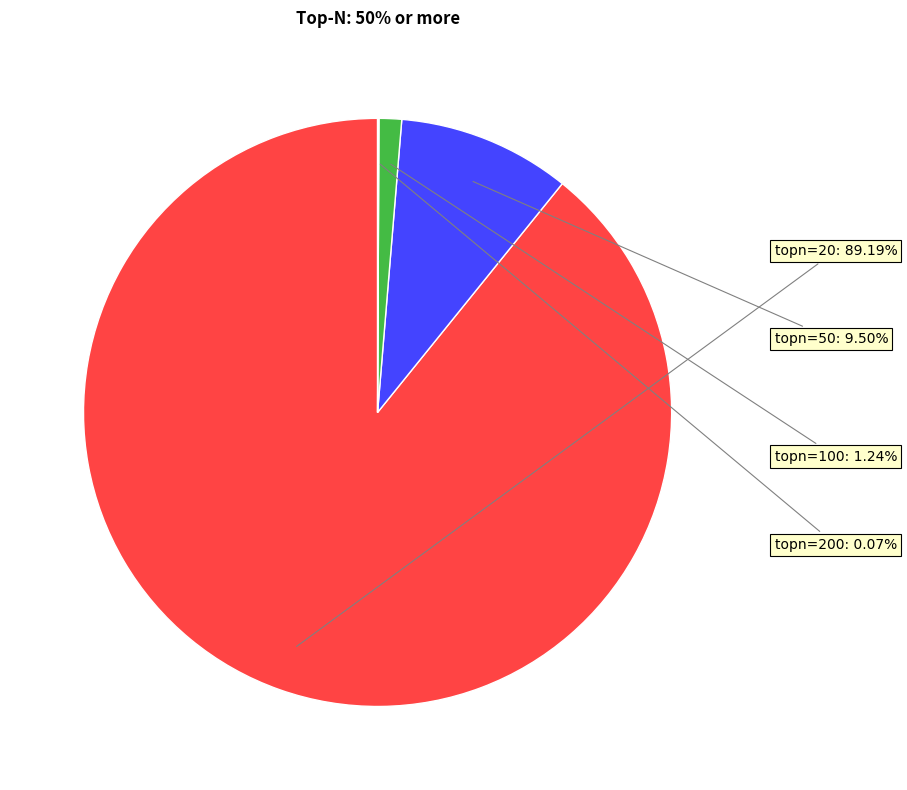

Which slice represents more than half of the pie?

topn=20